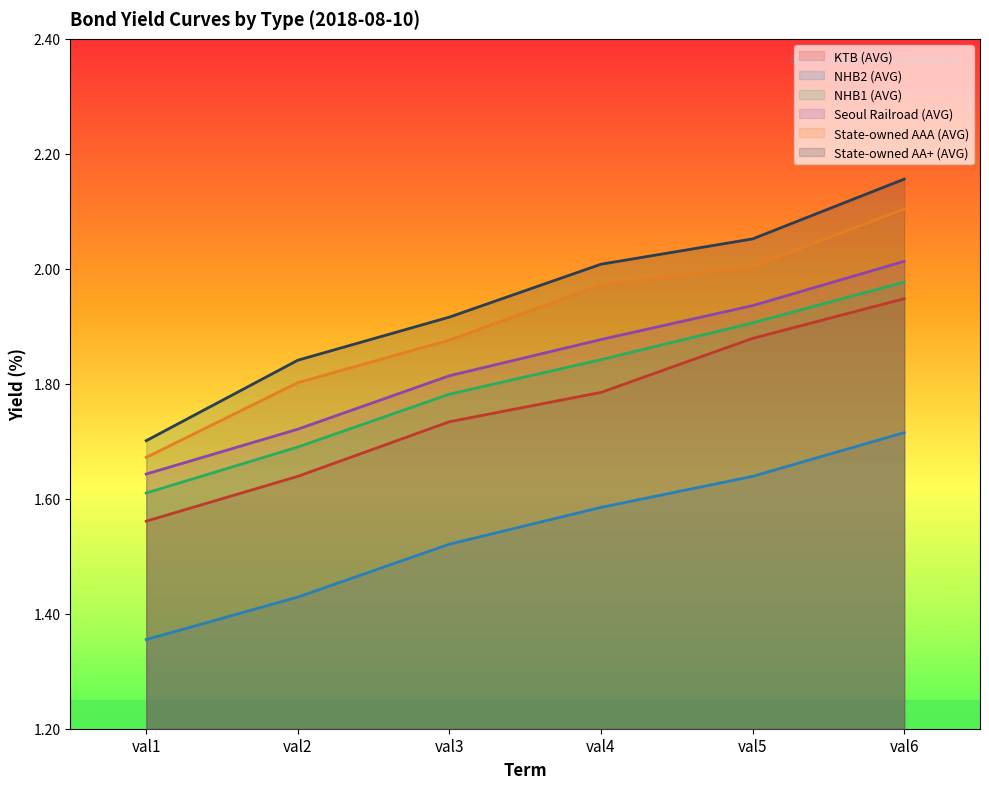

At val4, list the series in order from largest to smallest.

State-owned AA+ (AVG), State-owned AAA (AVG), Seoul Railroad (AVG), NHB1 (AVG), KTB (AVG), NHB2 (AVG)